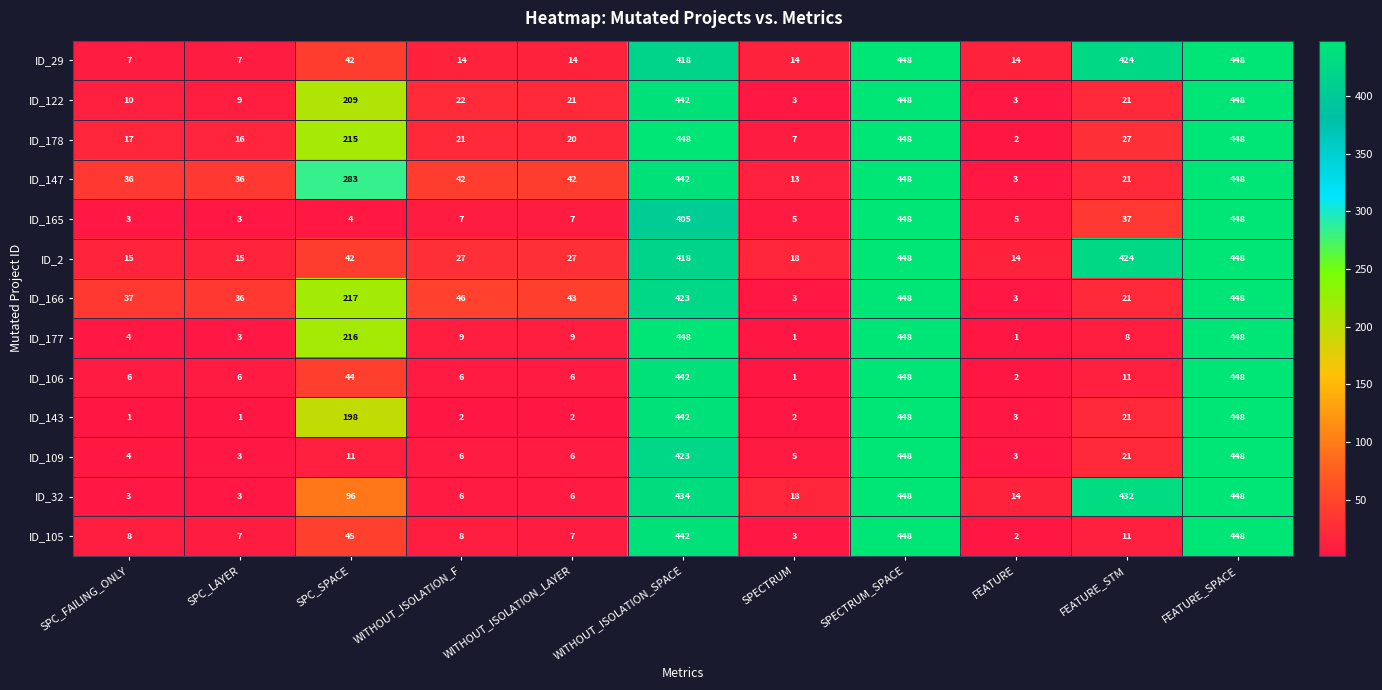

How many distinct data groups are displayed?

13